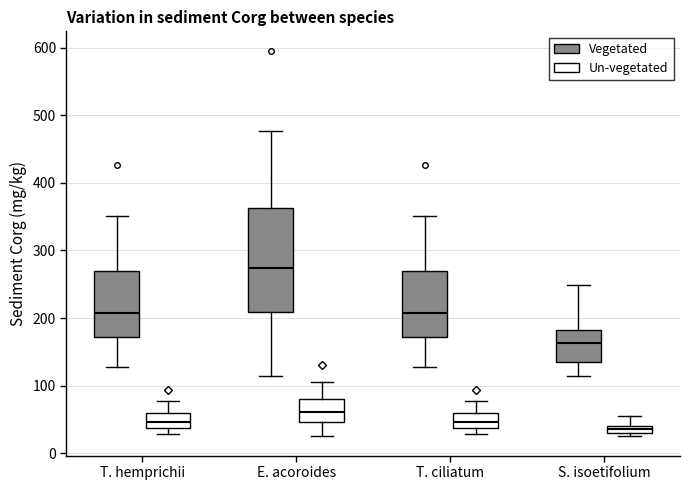

Where does the lower whisker of the box for E. acoroides (Vegetated) end on the y-axis? The values are not printed on the chart, so give them approximately, as read against the axis.

110